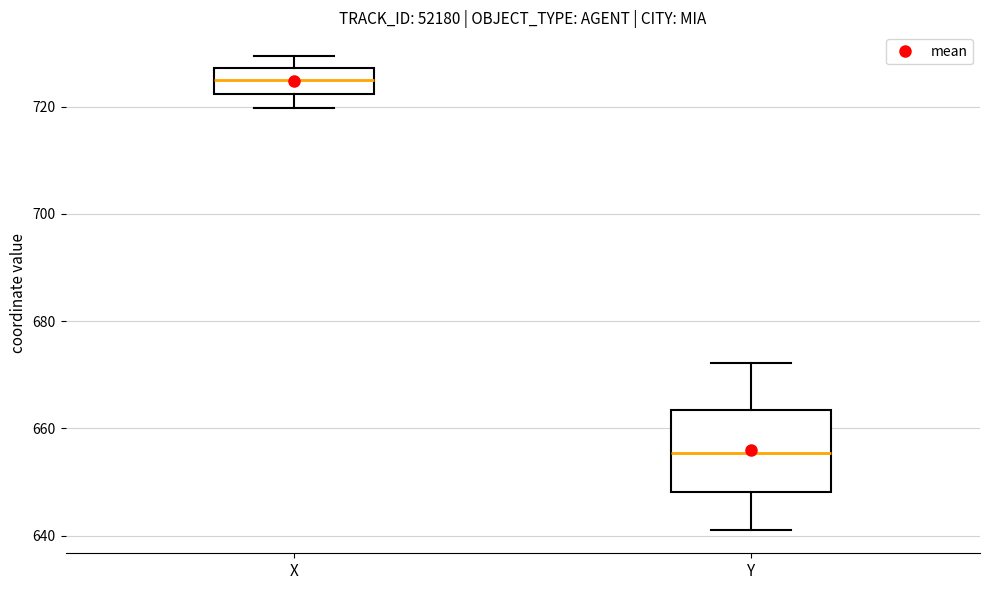

Which box is the tallest, from its lower edge to its upper edge?

Y